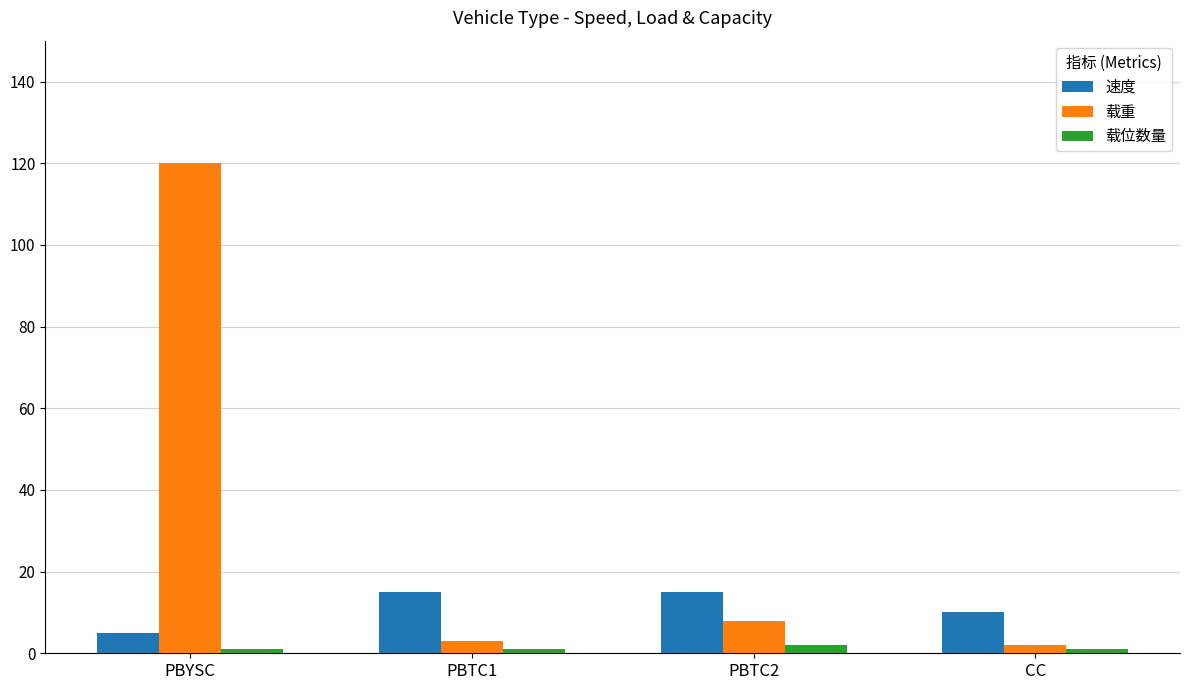

Is the value of 速度 at PBTC1 greater than the value of 载重 at PBYSC?

No